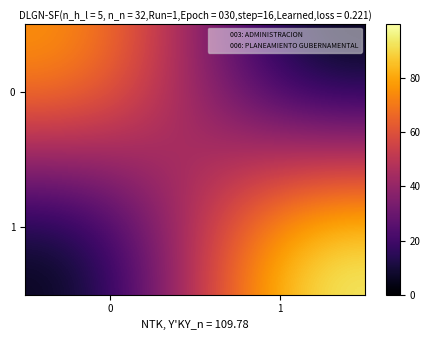

Reading right to left, what are all the values shown in this chart?

0: 1=0.0	0=80.5
1: 1=99.9	0=0.0